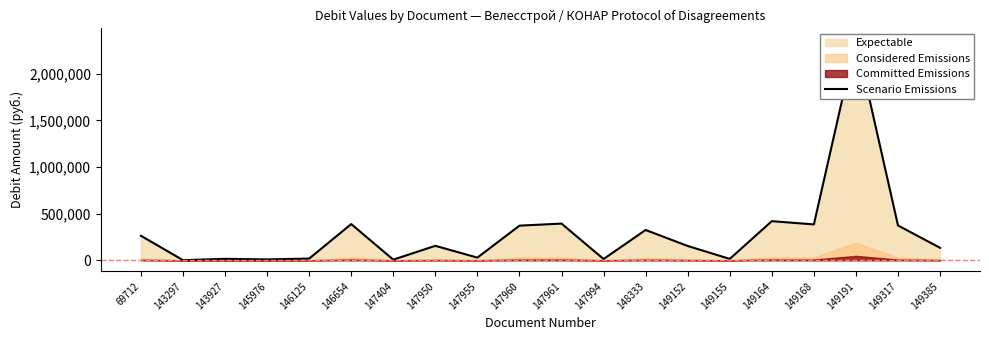

What is the maximum value shown in the chart?

2367572